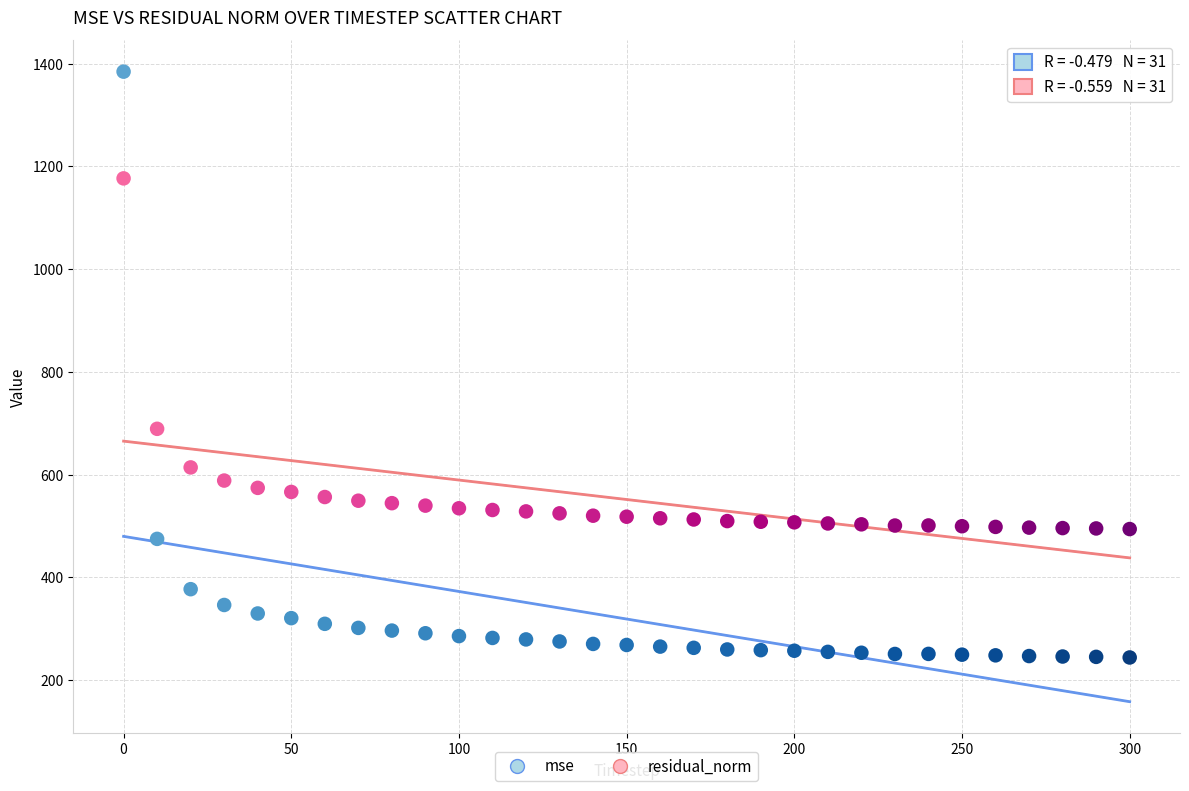

Which series reaches the maximum Y coordinate?

mse